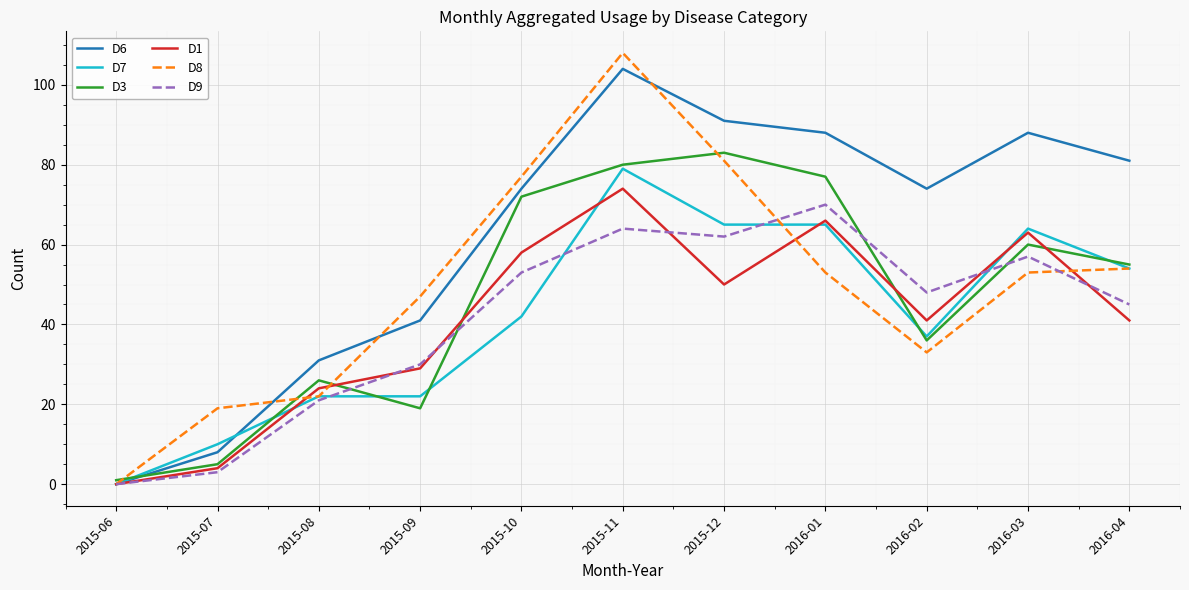

What value does the D1 series have at 2016-02, to the nearest 5?

40